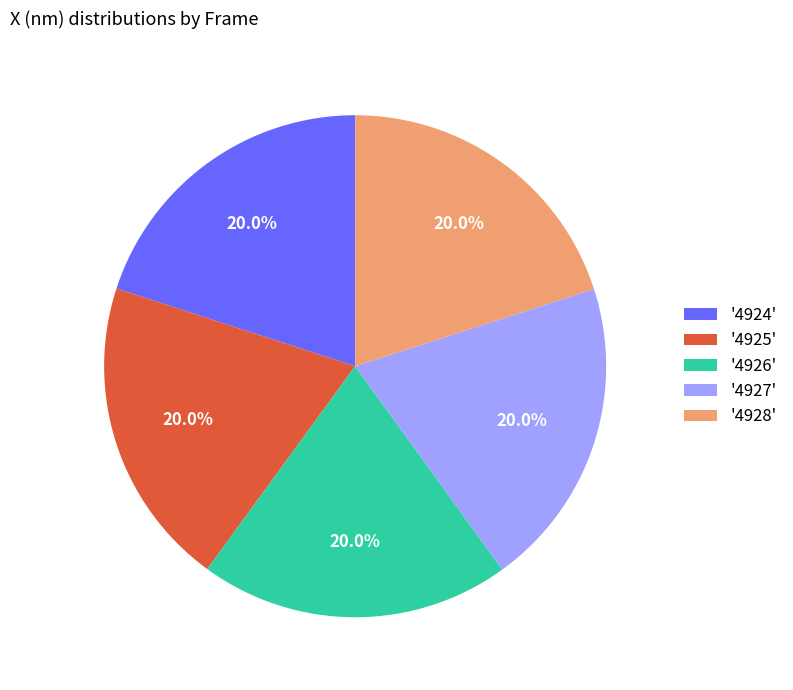

How many segments does this pie chart have?

5